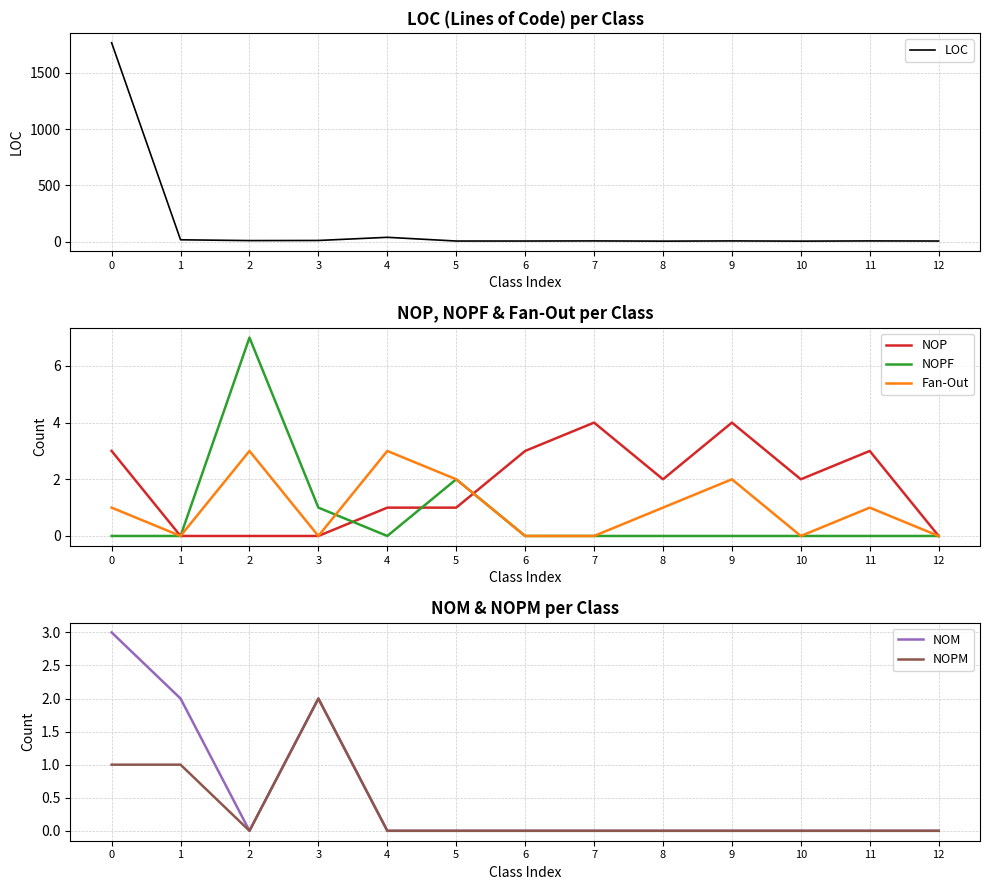

True or false: LOC has a value of 6 at 5.

True